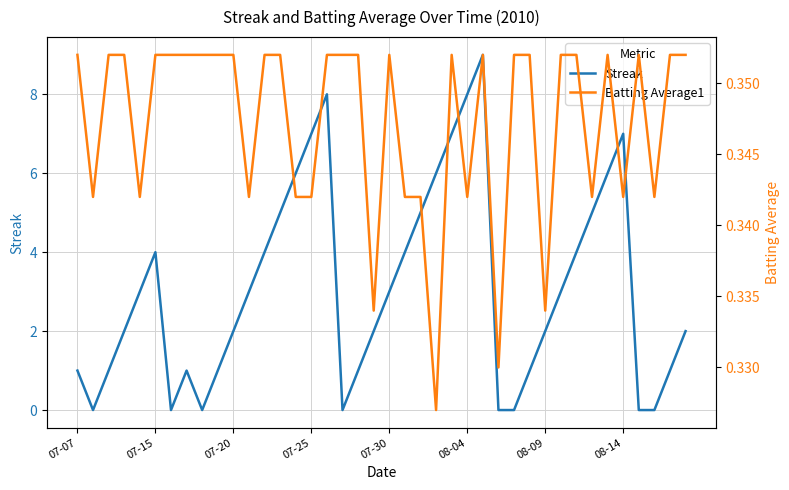

The Streak series shows 5 at 08-04. True or false?

False